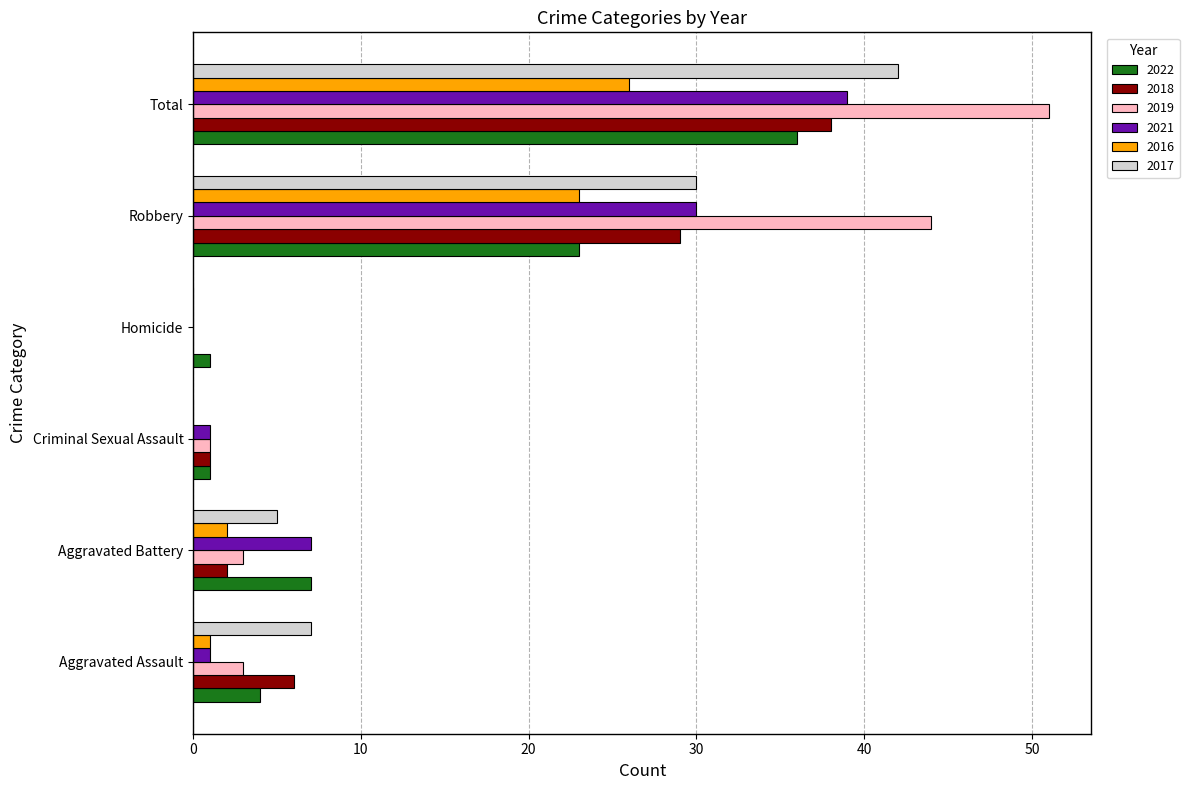

Which series has the largest range (max minus min)?

2019